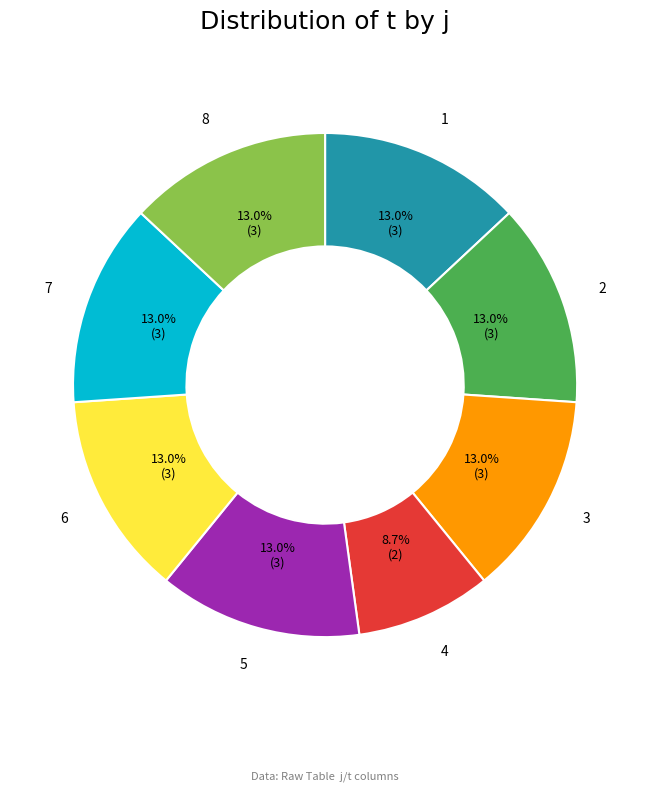

Is there a majority slice in this chart?

No